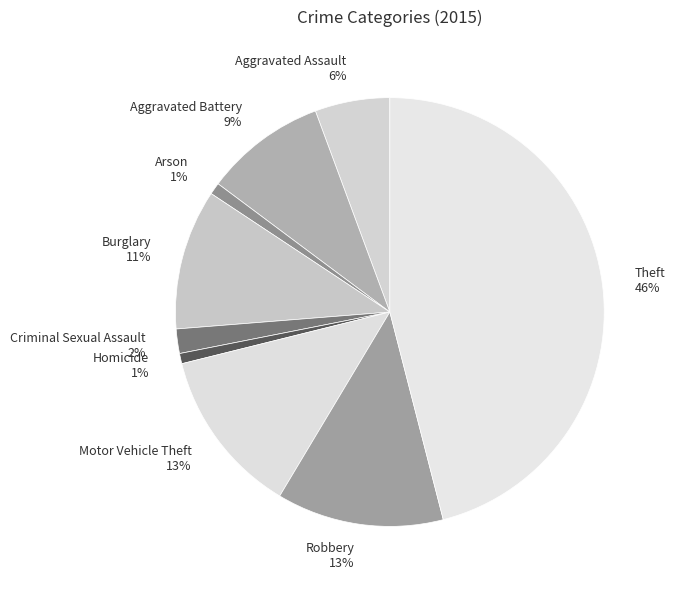

Approximately how many times larger is the value at Arson compared to Burglary?

0.1